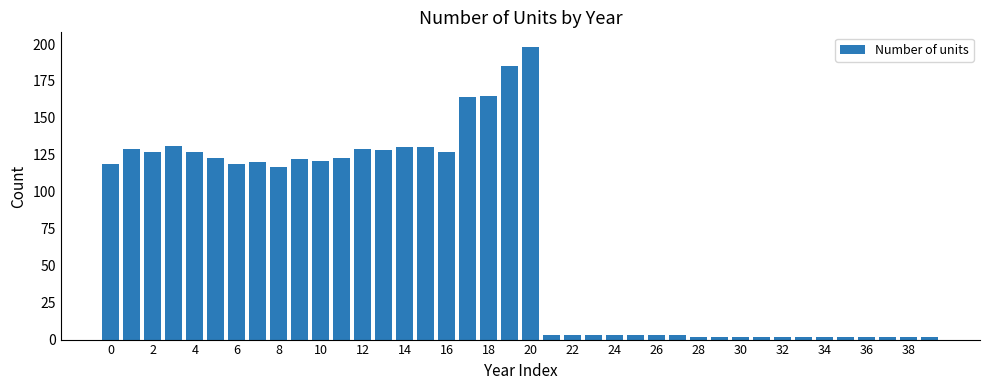

What is the difference between the maximum and minimum values?

196